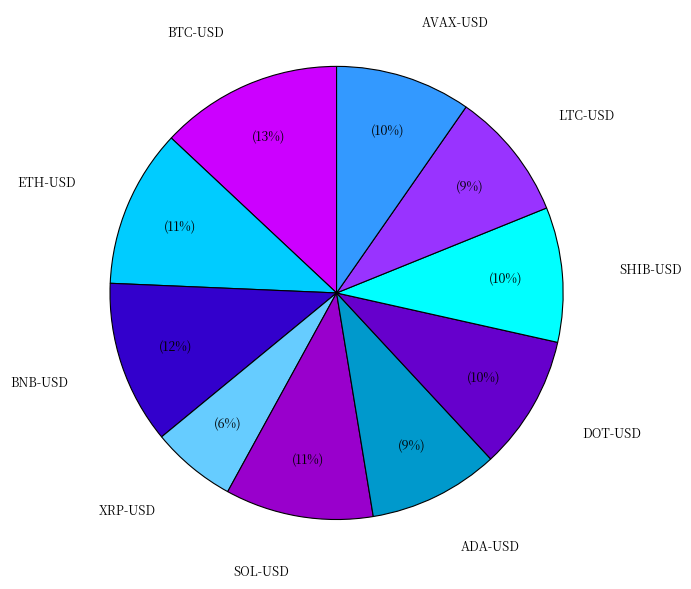

Between BTC-USD and ETH-USD, which is larger?

BTC-USD